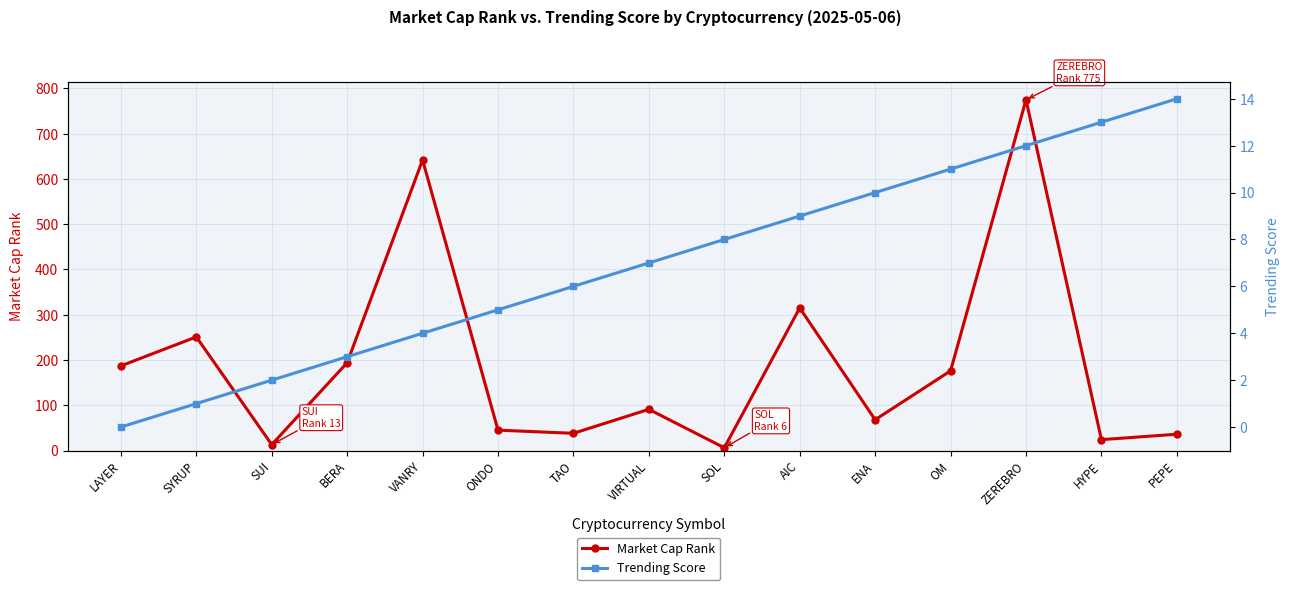

True or false: Market Cap Rank and Trending Score cross at least once.

True